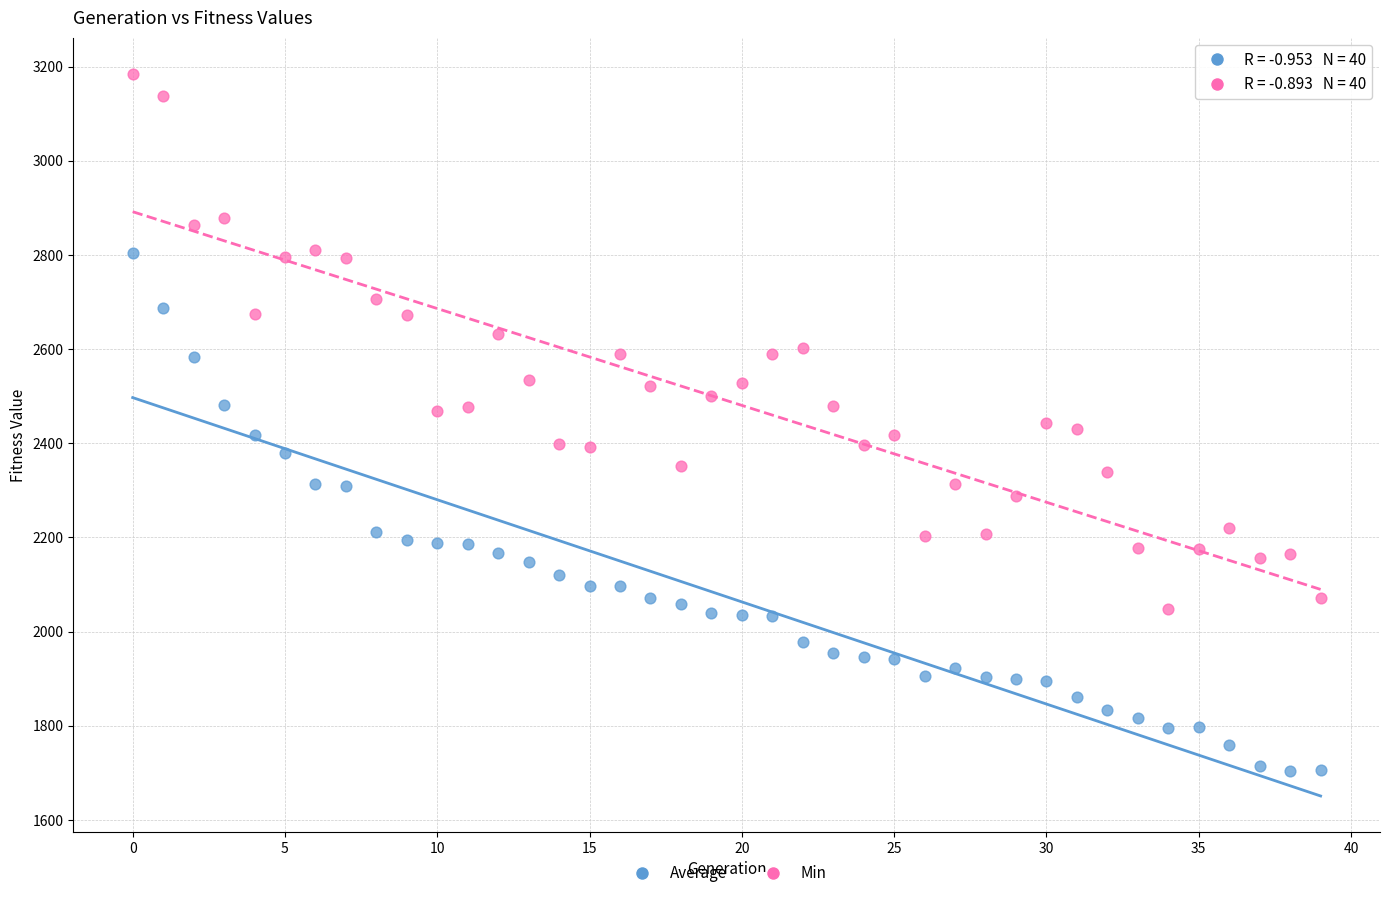

Which series reaches the maximum Y coordinate?

Min